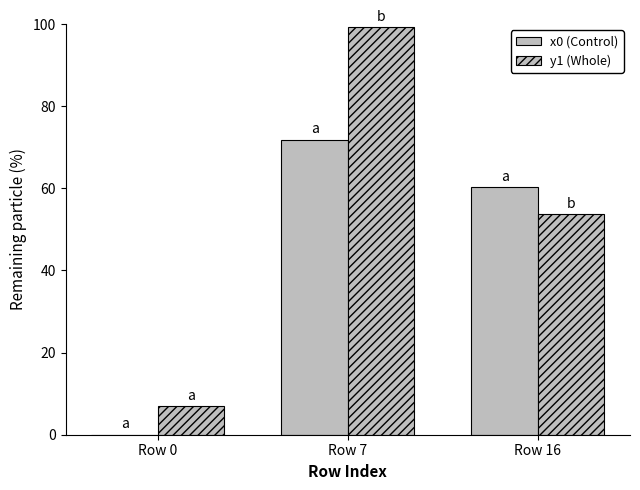

List the series in order of their overall mean, highest first.

y1 (Whole), x0 (Control)